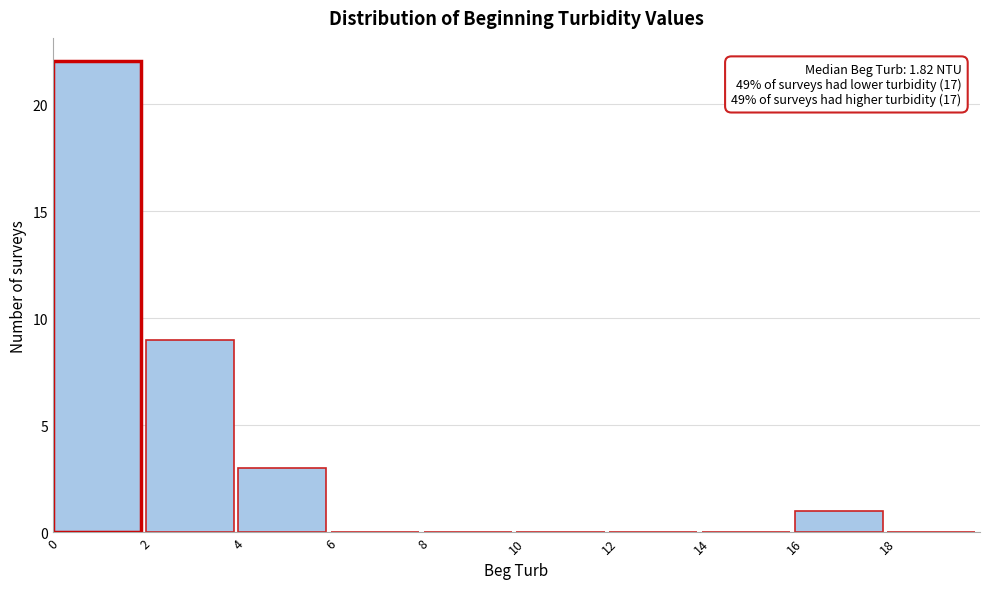

Over which range of the x-axis is the bar tallest?

0 to 2